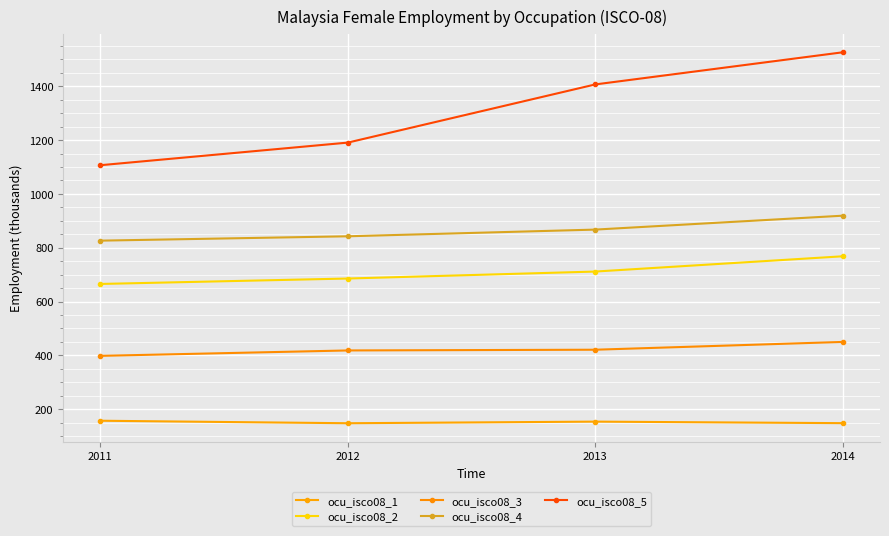

Reading right to left, what are all the values shown in this chart?

ocu_isco08_1: 147.8	153.5	147.5	156.8
ocu_isco08_2: 768.2	711.4	685.5	665.3
ocu_isco08_3: 449.8	420.8	418.1	398.0
ocu_isco08_4: 919.1	867.4	842.5	826.3
ocu_isco08_5: 1526.6	1407.1	1190.8	1106.7